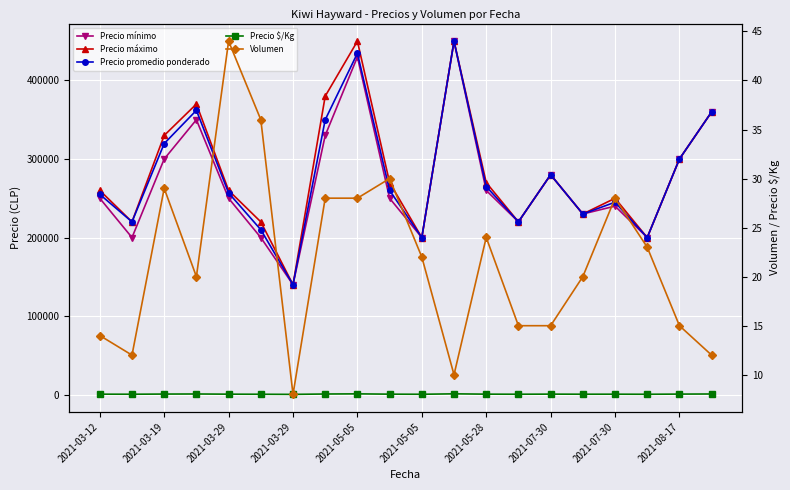

What is the total value across all series at 2021-05-05?

1315637